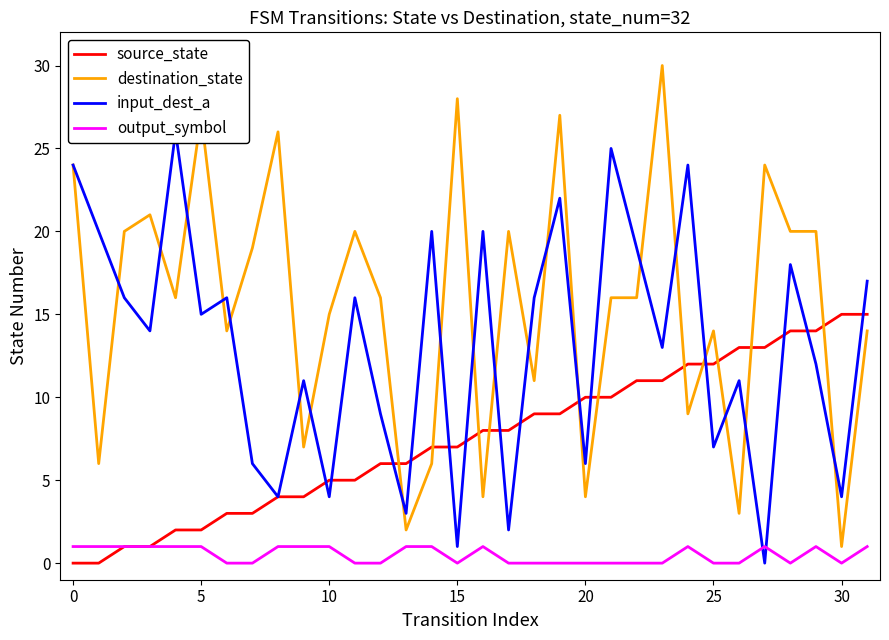

How many values in the input_dest_a series are below 15?

16